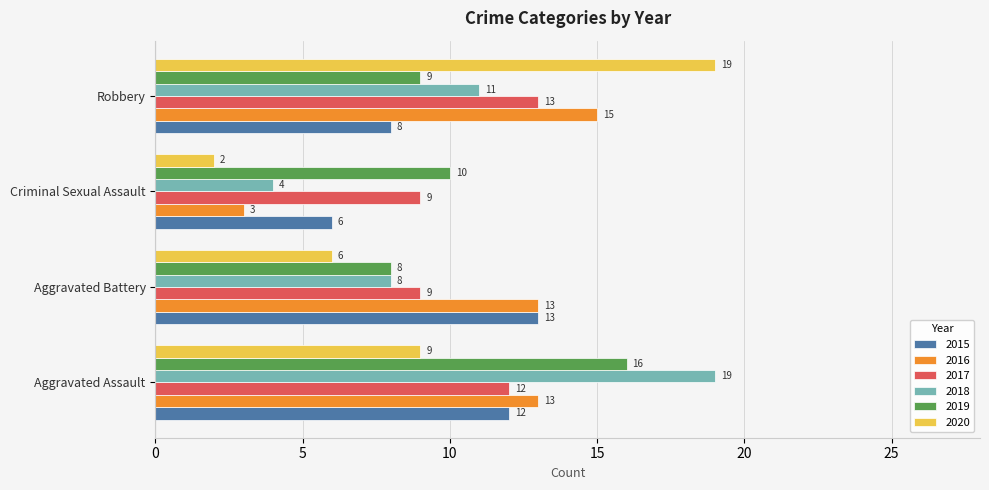

The value of 2016 at Aggravated Assault is 21. True or false?

False